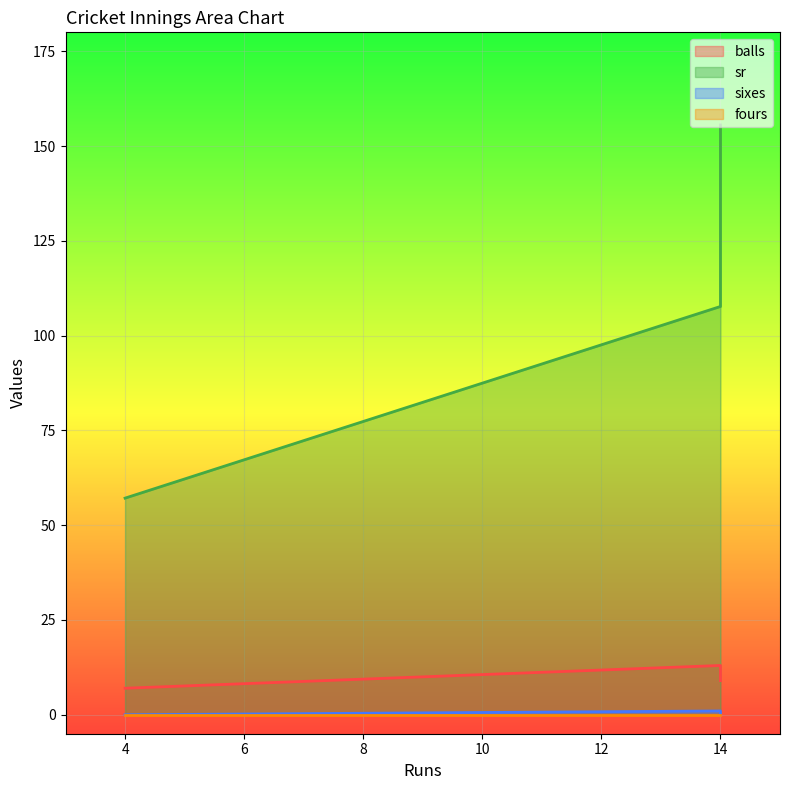

The balls series shows 8.5 at 14. True or false?

False